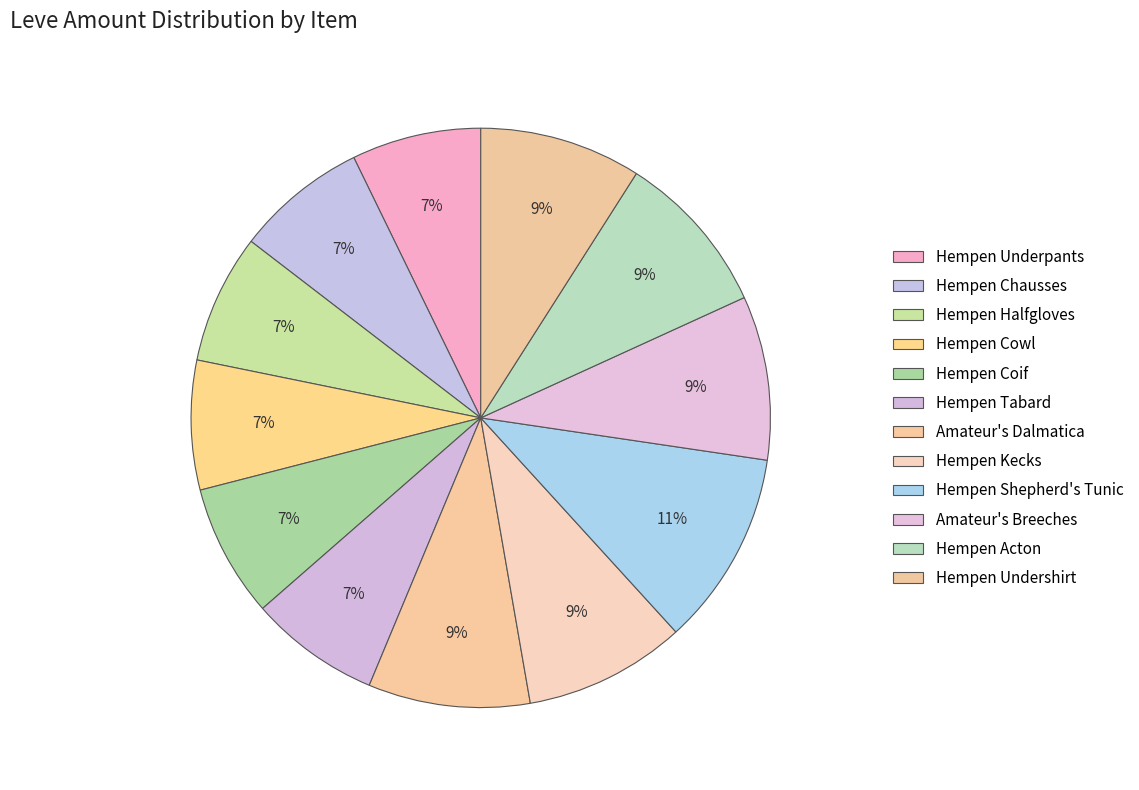

How many segments does this pie chart have?

12